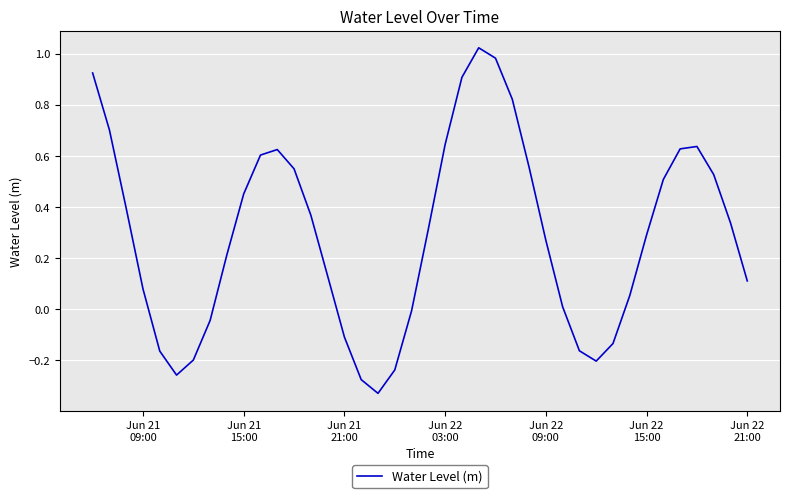

What is the difference between the maximum and minimum values?

1.4